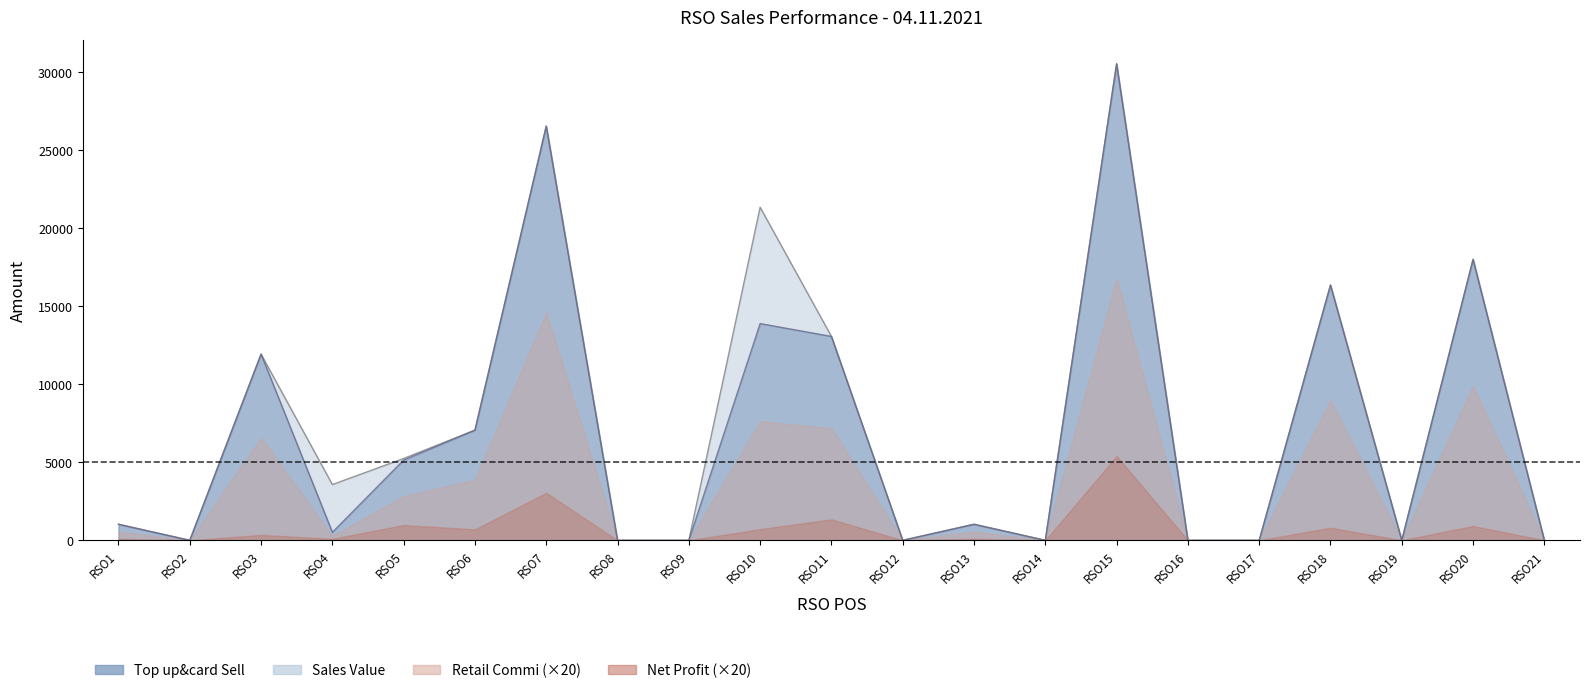

Count the number of categories in the chart.

21